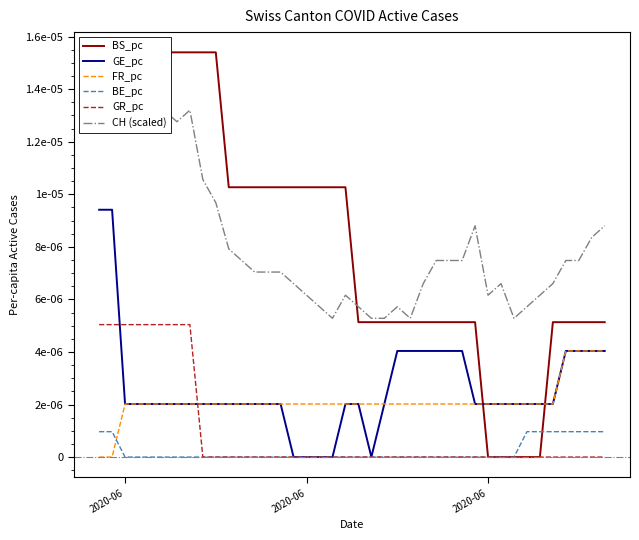

How many series are shown in this chart?

6